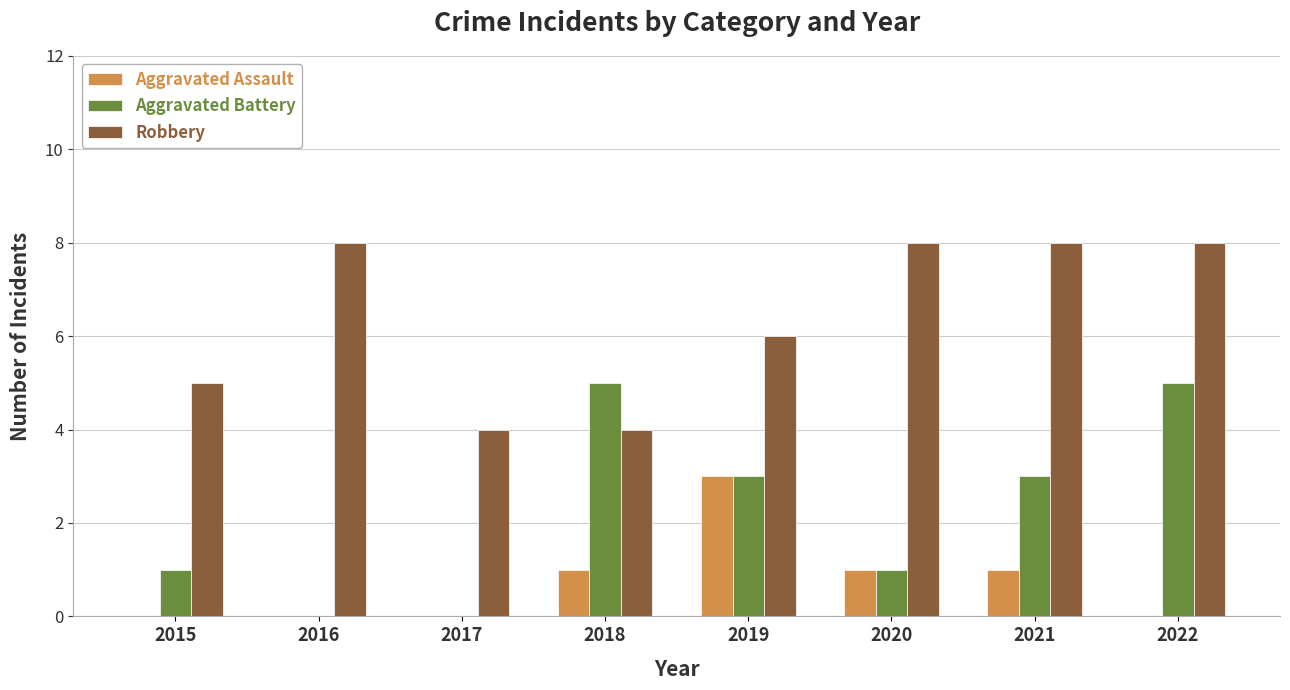

Count the number of data series in this chart.

3